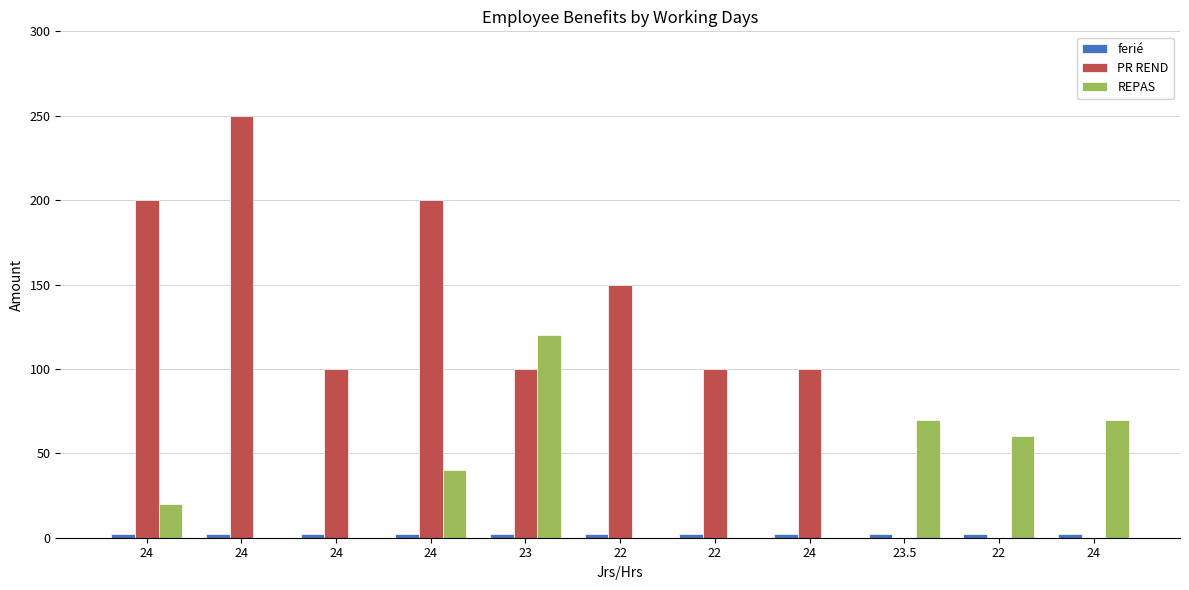

True or false: REPAS has a value of 70 at 23.5.

True